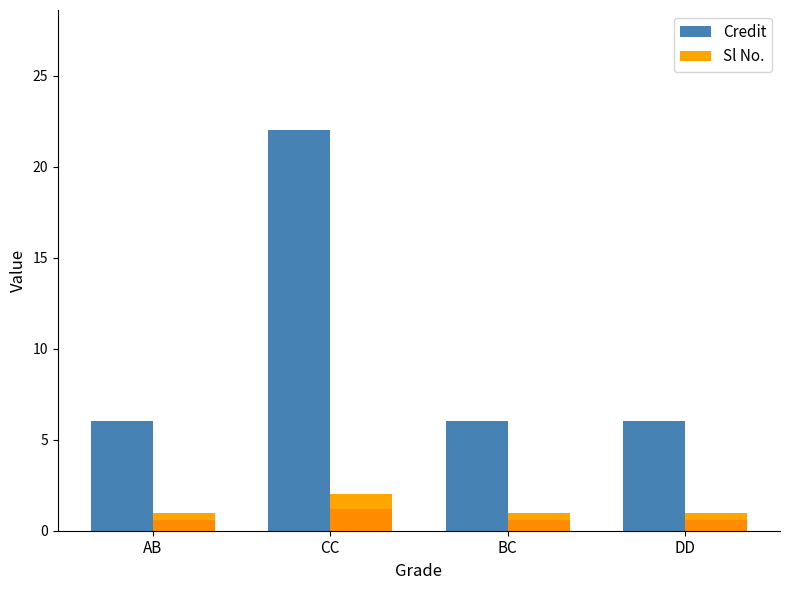

What position from the right is DD?

1